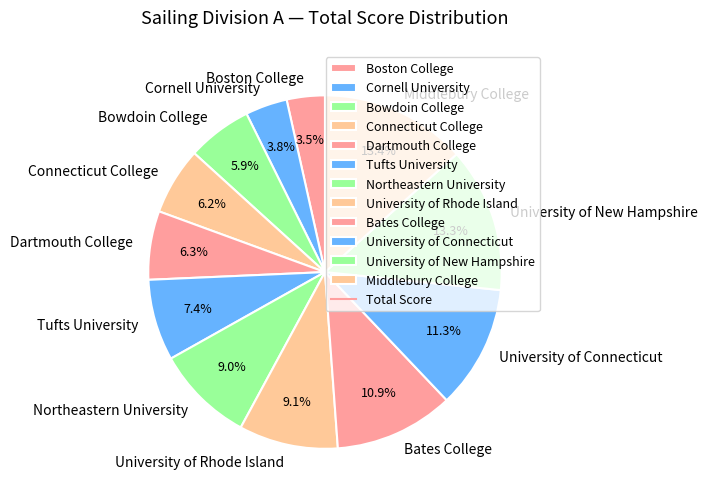

Is University of Connecticut the majority of the pie?

No